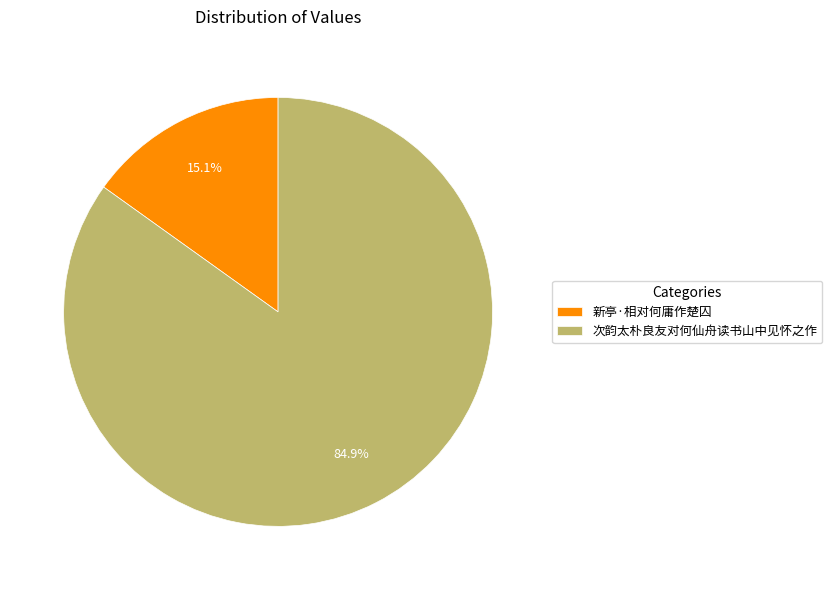

What is the total percentage of 新亭·相对何庸作楚囚 and 次韵太朴良友对何仙舟读书山中见怀之作?

100.0%